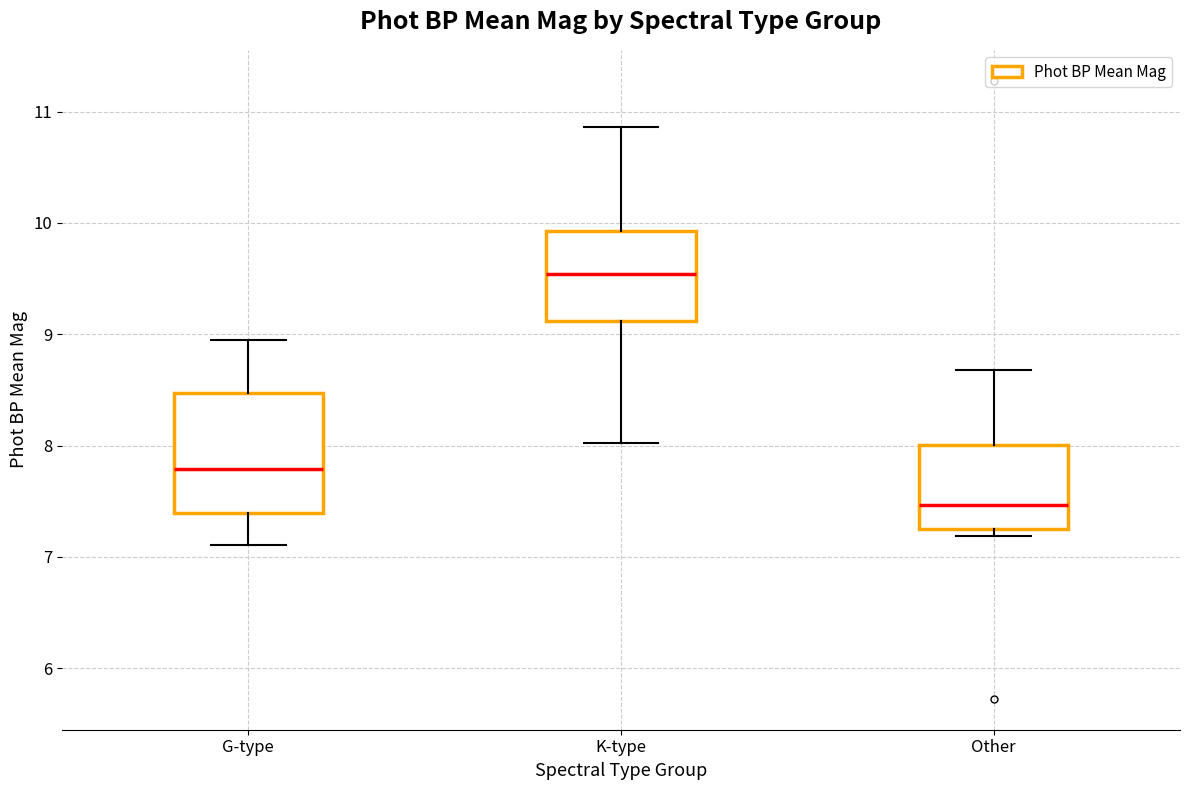

Comparing the boxes themselves (not the whiskers), which one is the tallest?

G-type